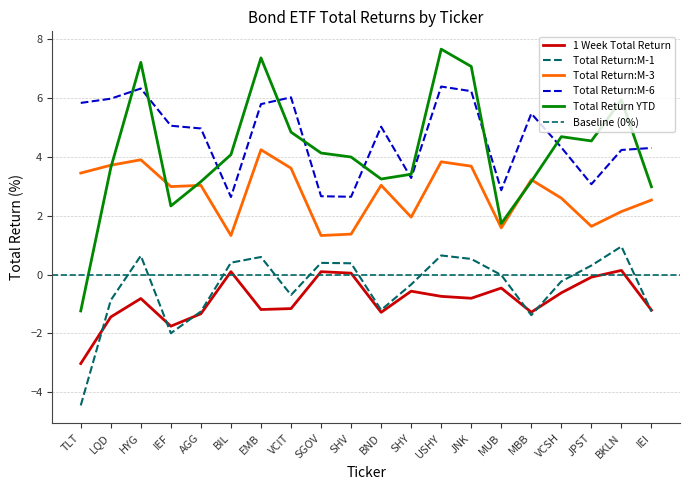

What is the difference between the second highest and second lowest values in the Total Return:M-3 series?

2.6